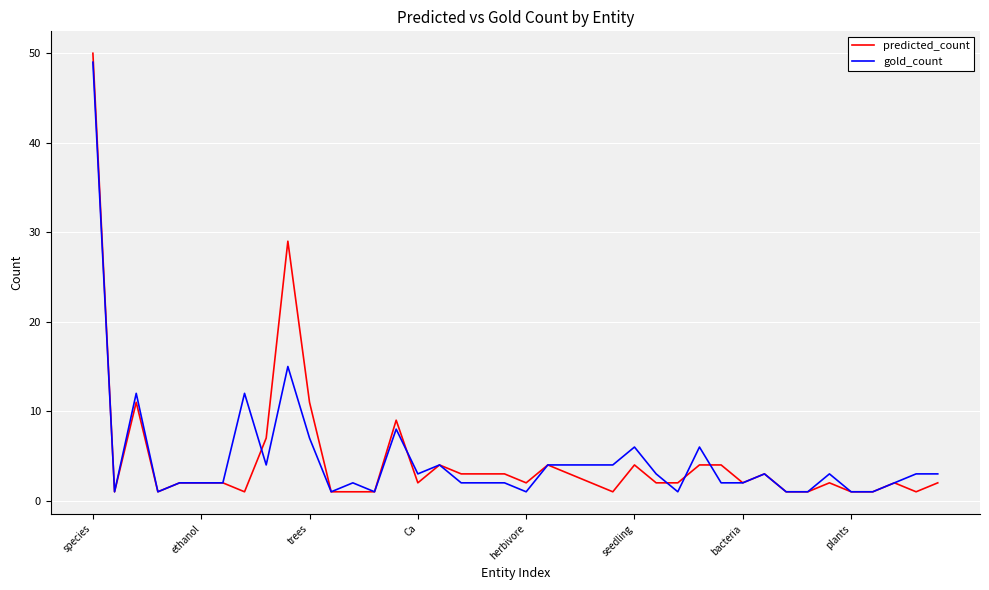

What is the highest value of the predicted_count series?

50